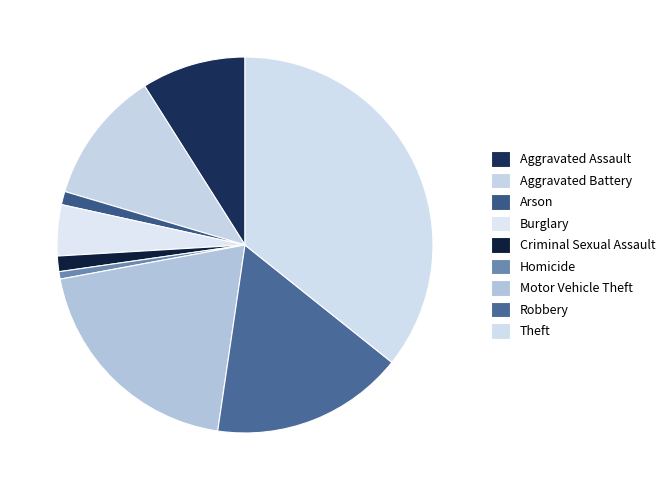

Is Criminal Sexual Assault the majority of the pie?

No